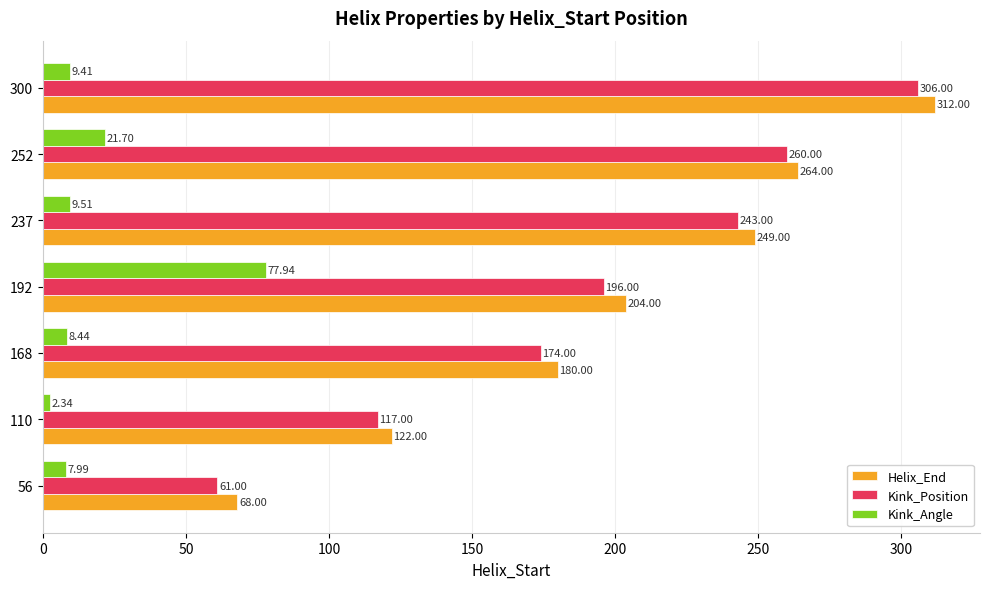

What is the maximum value shown in the chart?

312.0